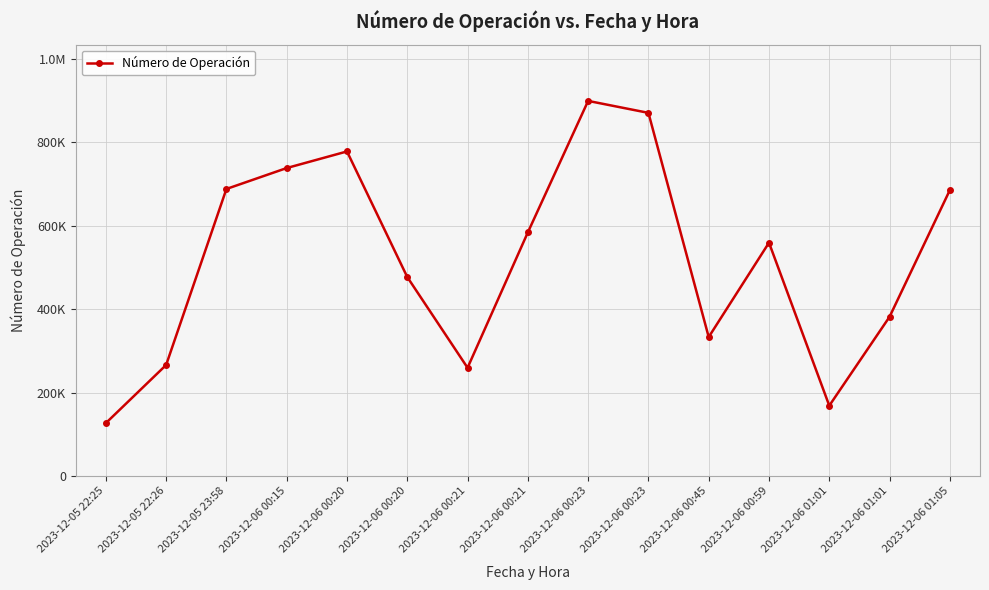

Does the chart have visible grid lines?

Yes